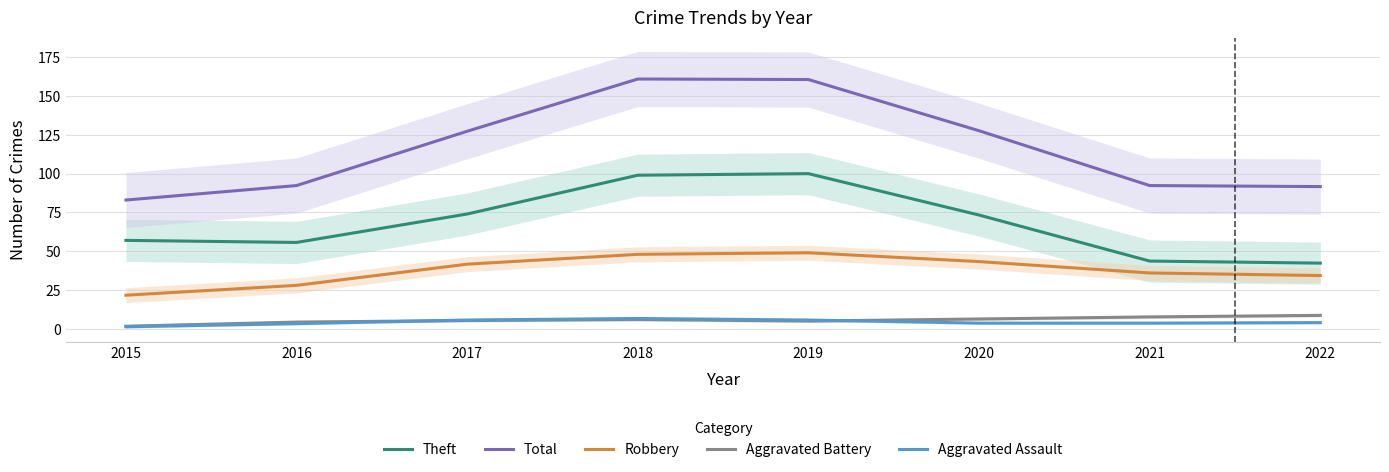

Between 2018 and 2020, which is larger?

2018